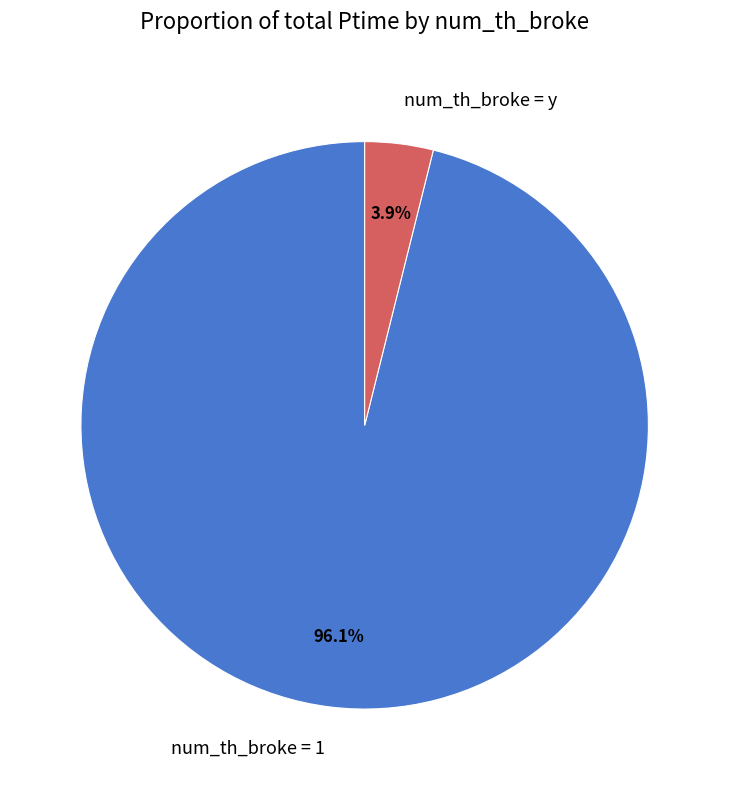

Between num_th_broke = y and num_th_broke = 1, which is larger?

num_th_broke = 1